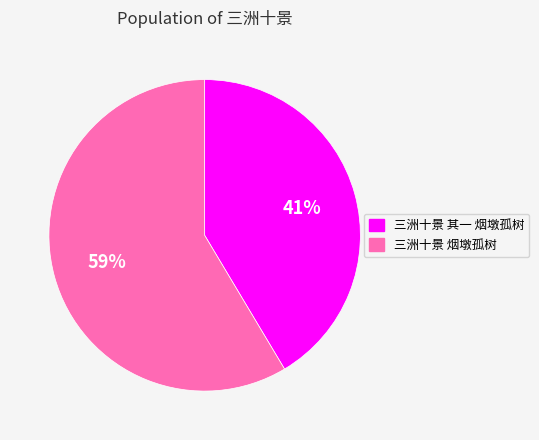

How many slices are in this pie chart?

2